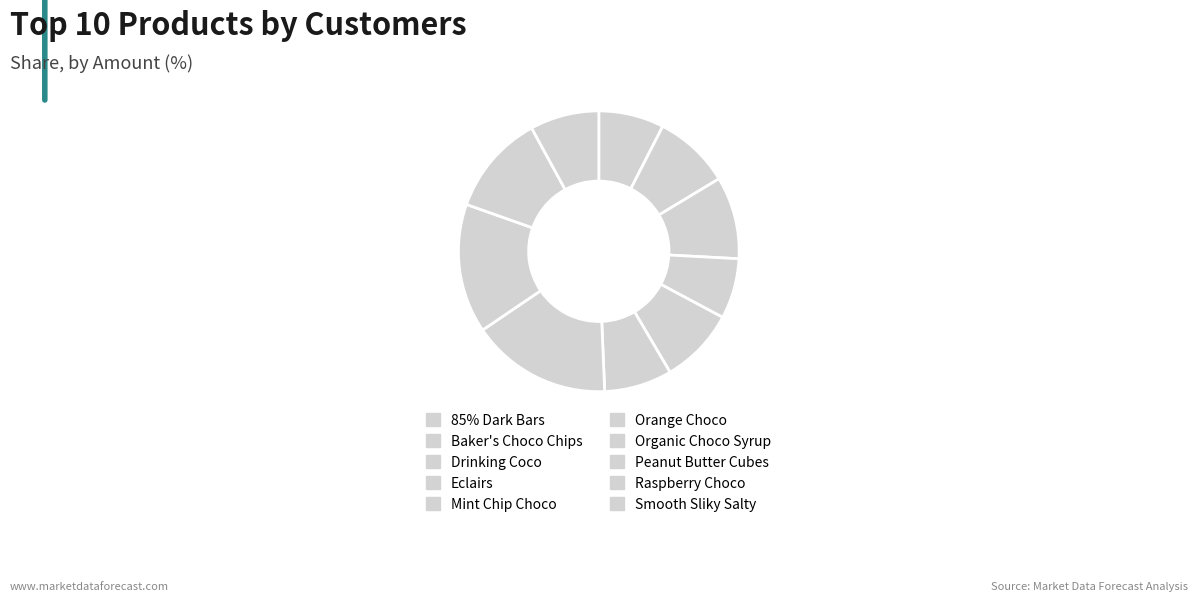

Which slice is the smallest?

Eclairs